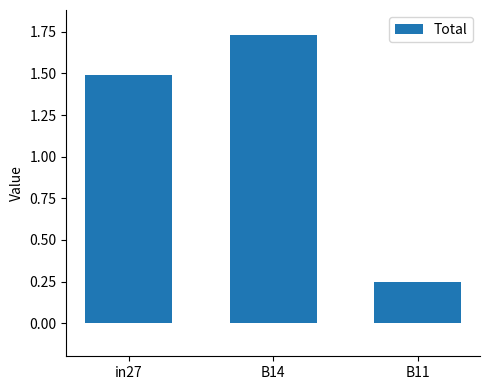

What is the change in value from in27 to B14?

+0.2